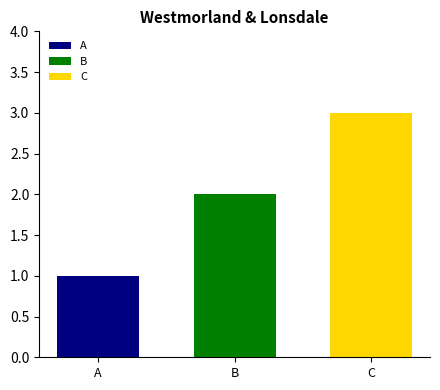

Read the C value at B.

3